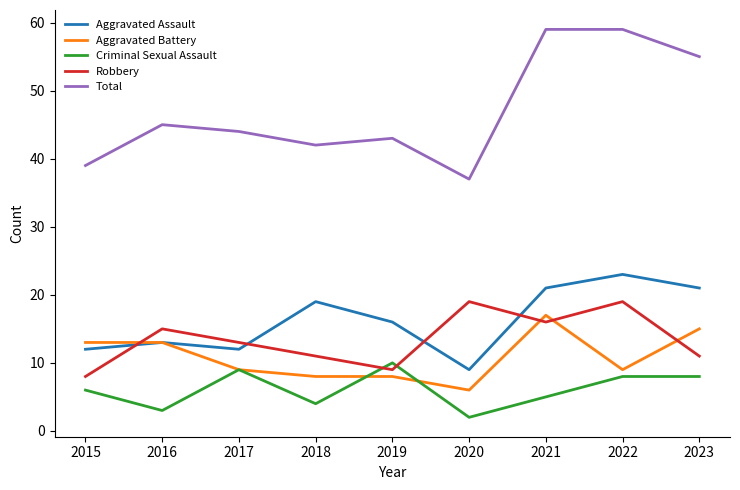

What is the average value of the Aggravated Assault series?

16